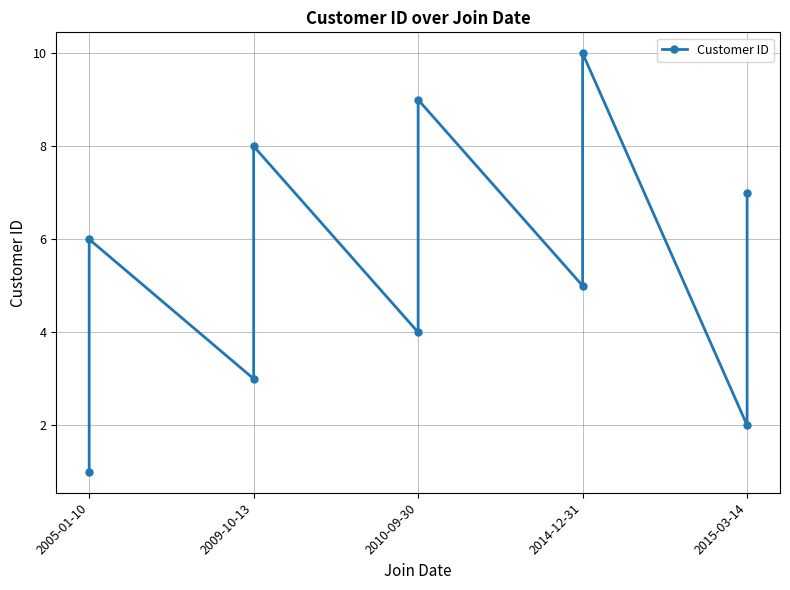

True or false: there are more than 1 points higher than both neighbors.

True